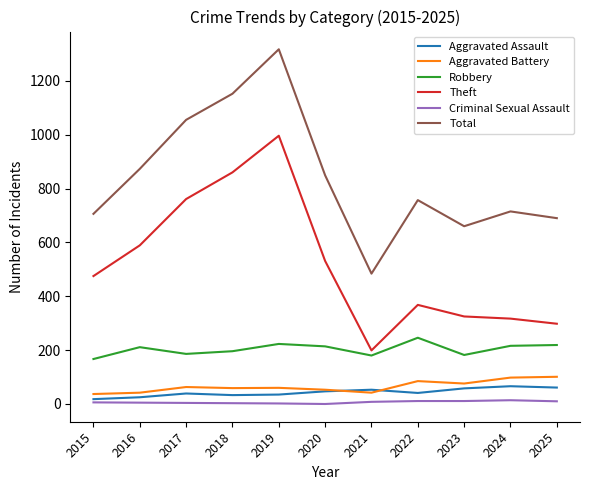

Count the number of data series in this chart.

6